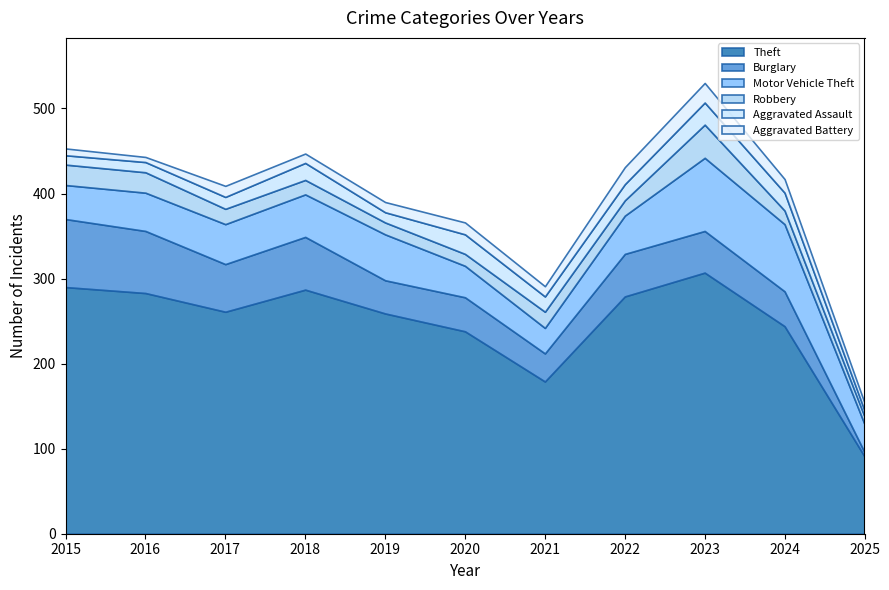

Which has a higher value, 2020 or 2016?

2016